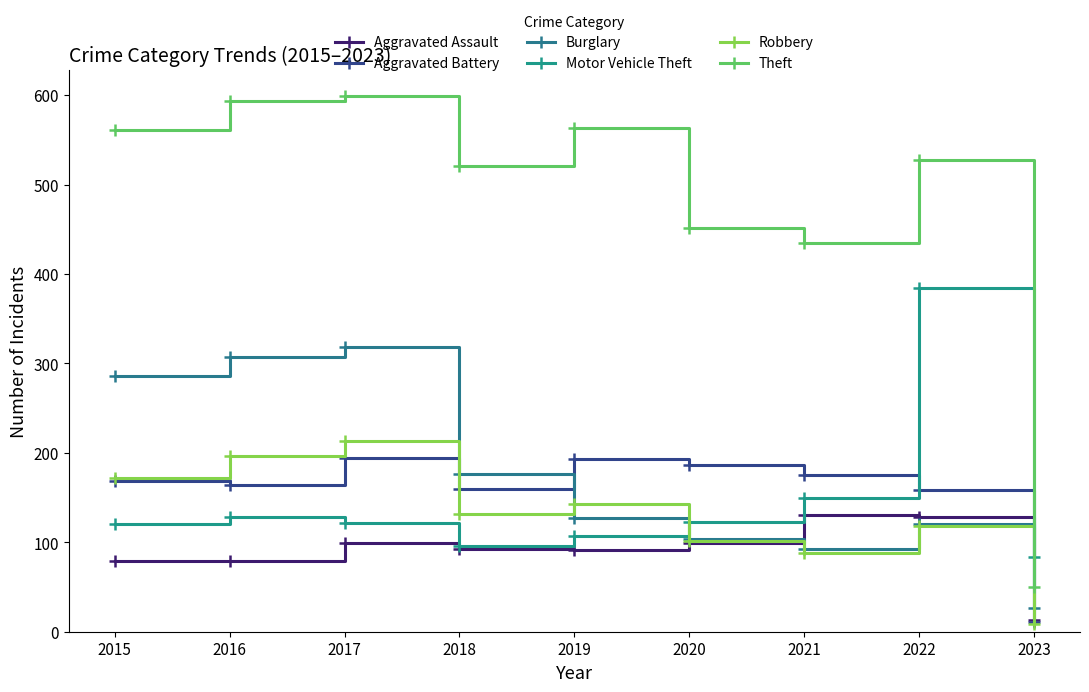

Is this an area chart (filled region under the line)?

No